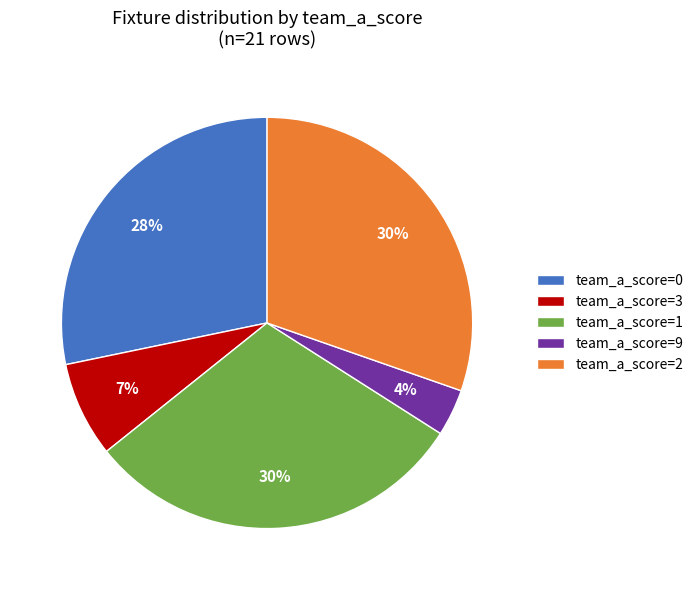

Is it true that team_a_score=9 is 4% of the pie?

True